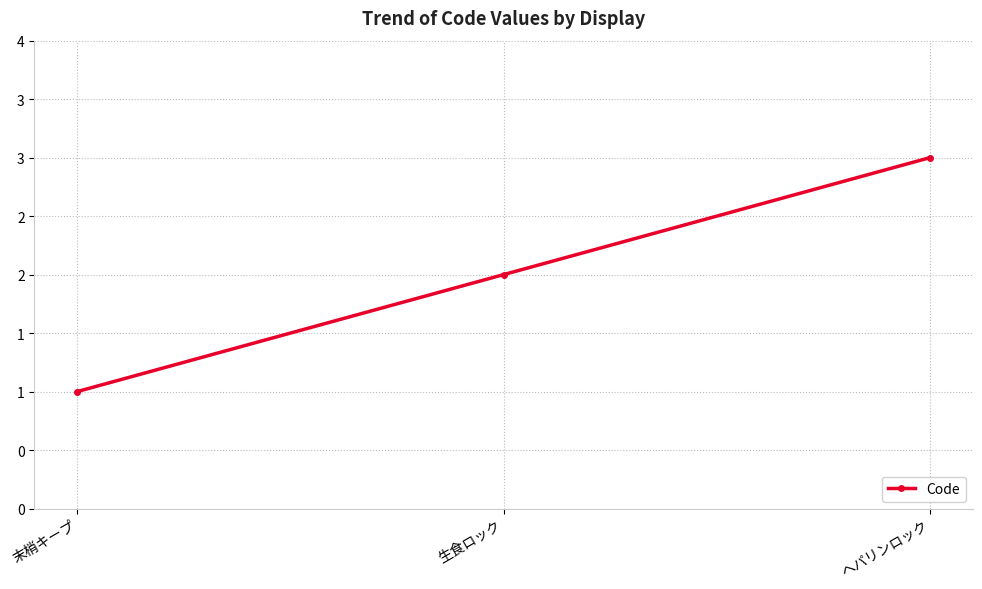

Rank the categories by value from lowest to highest.

末梢キープ, 生食ロック, ヘパリンロック